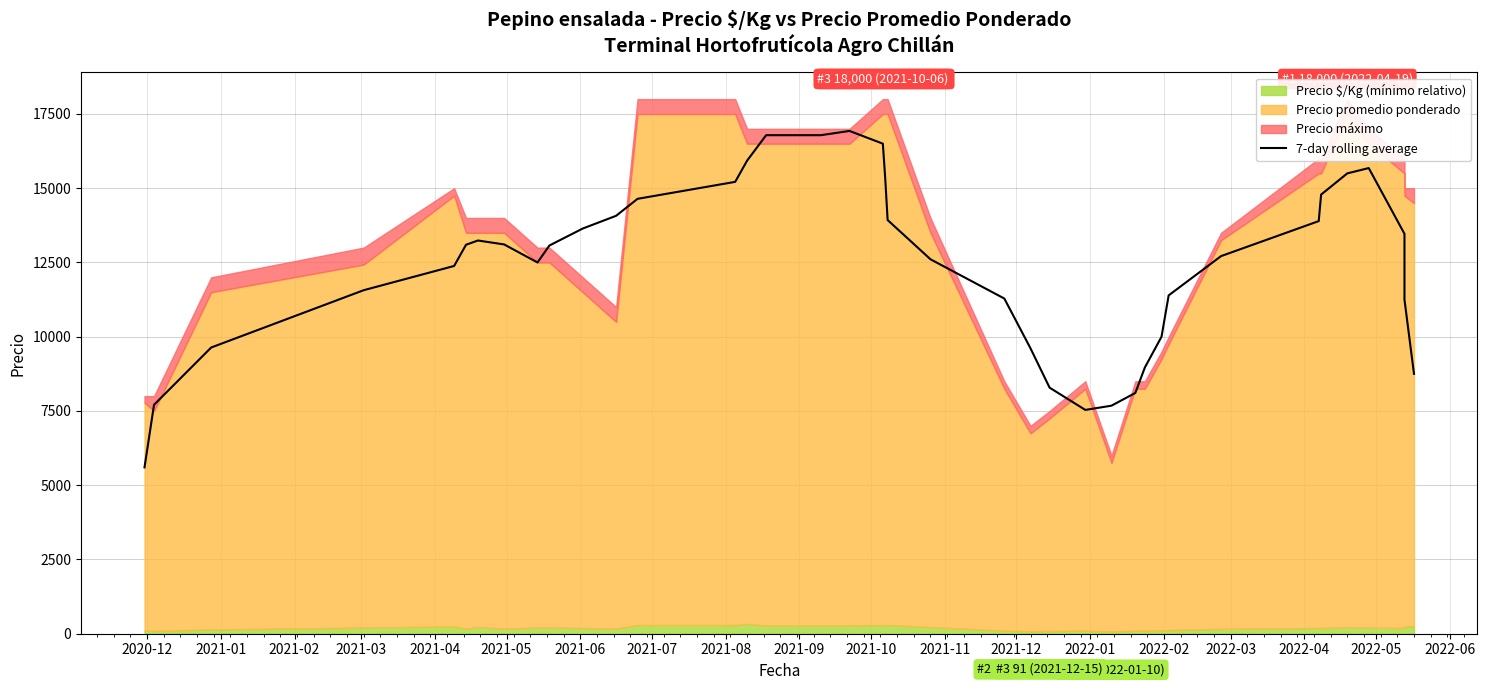

What is the label of the 17th point from the left?

2022-04